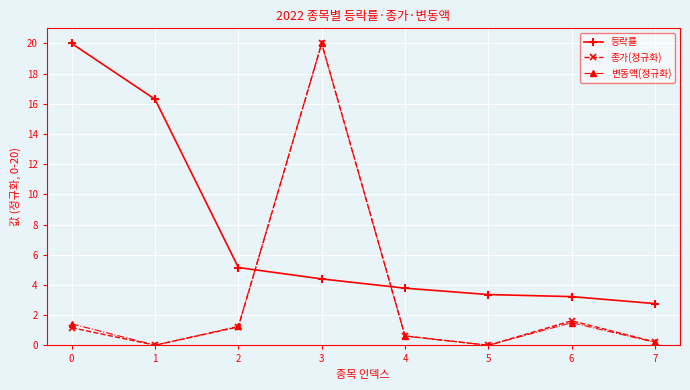

What is the spread (max minus min) of values at 2?

3.9